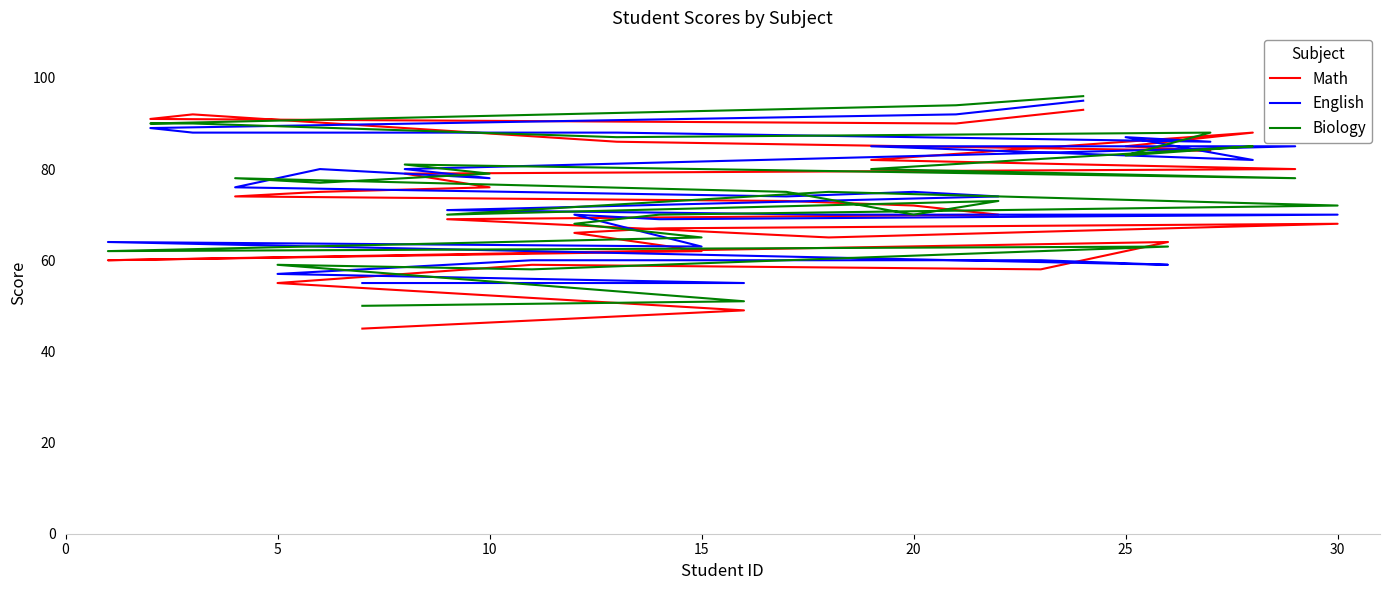

What is the greatest value displayed?

96